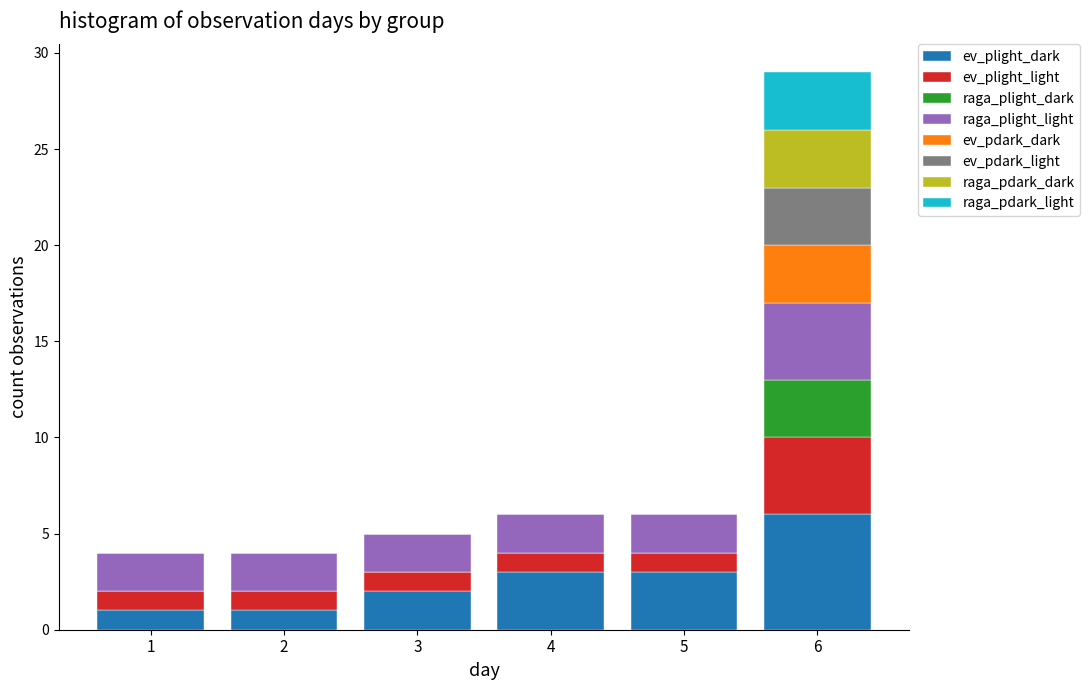

The ev_plight_dark series shows 6 at 6. True or false?

True